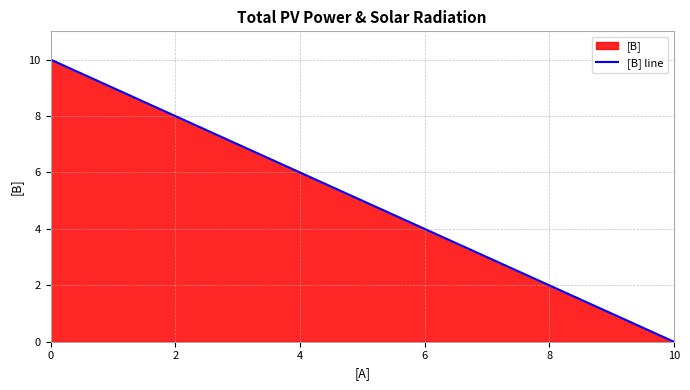

How many values are below 6?

3